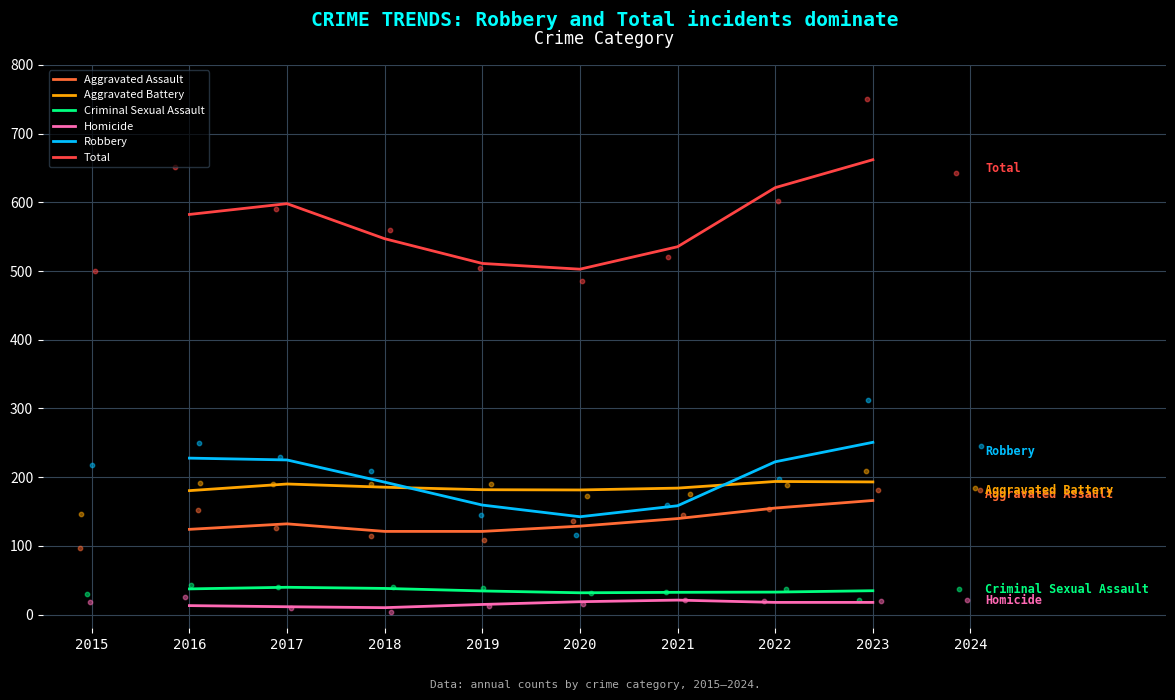

Which series contains the lowest Y value?

Homicide